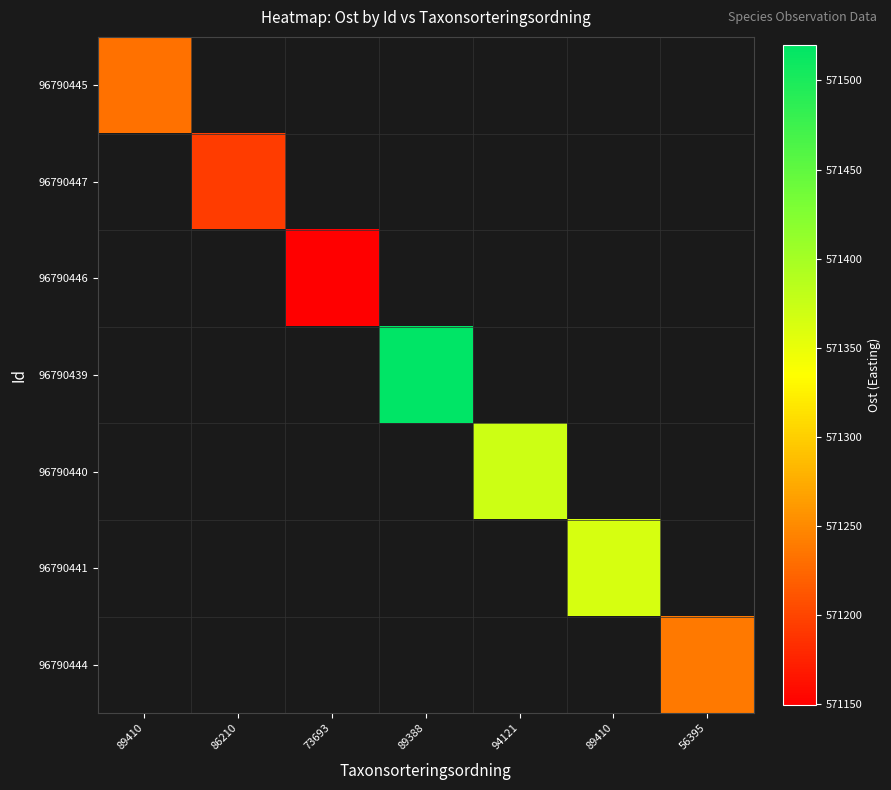

The 96790440 series shows 571372.3 at 94121. True or false?

True